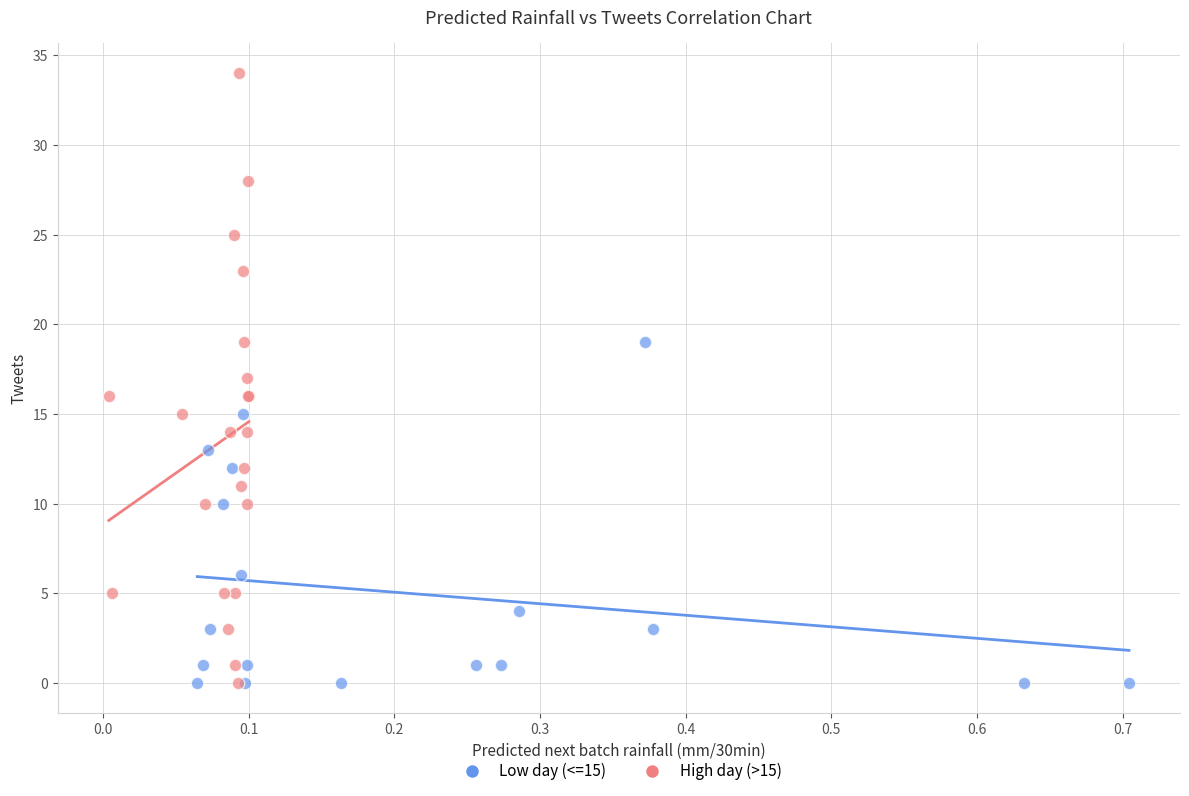

Which series has the widest spread of Y values?

High day (>15)